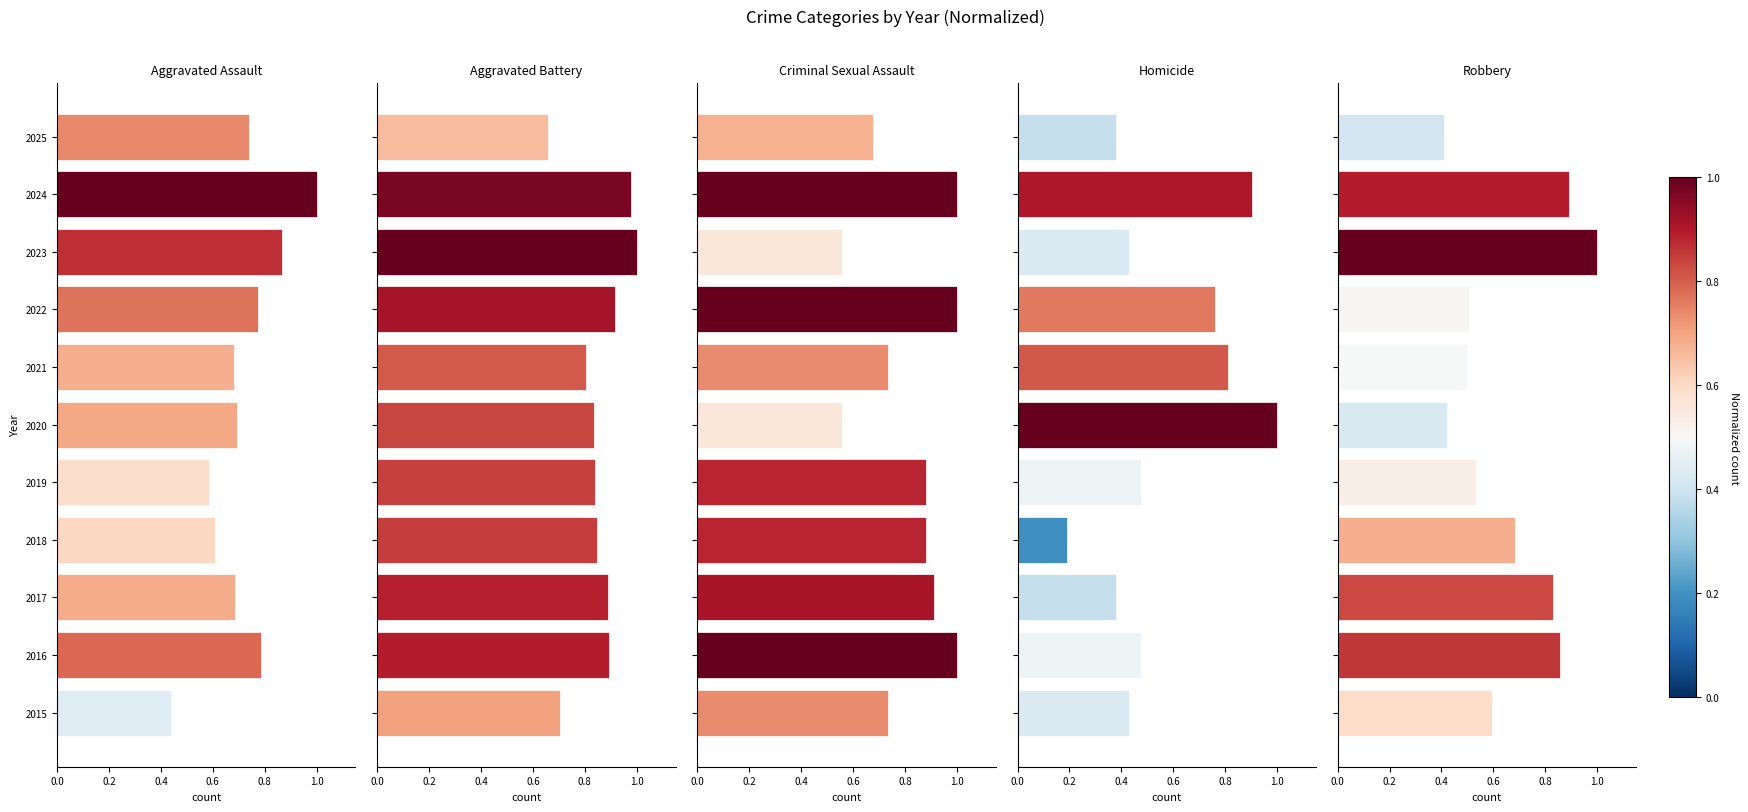

Rank the series by their maximum value, from lowest to highest.

Aggravated Assault, Aggravated Battery, Criminal Sexual Assault, Homicide, Robbery